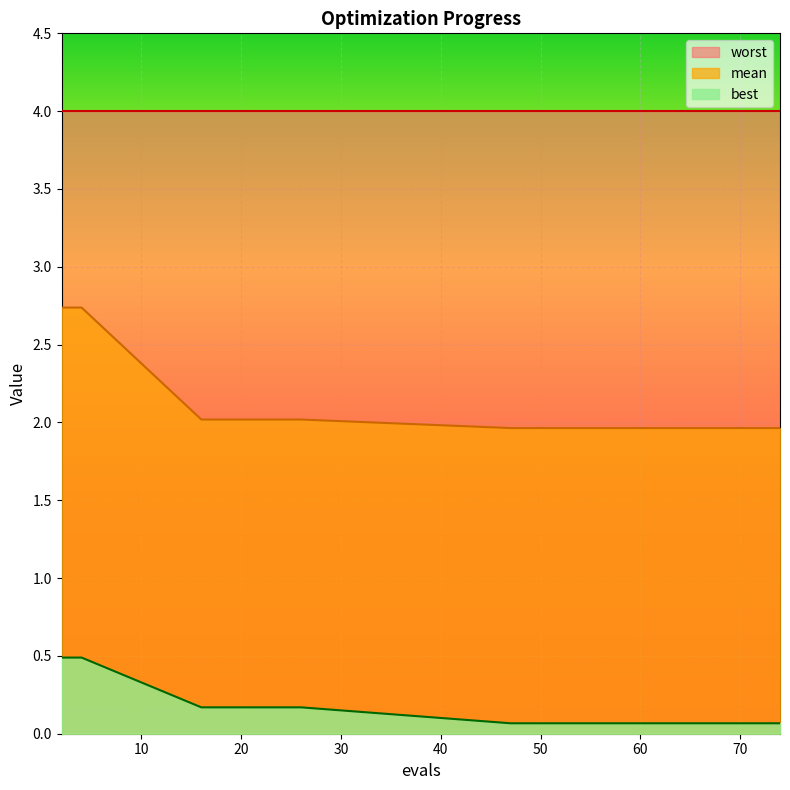

What is the difference between the second highest and second lowest values in the best series?

0.4